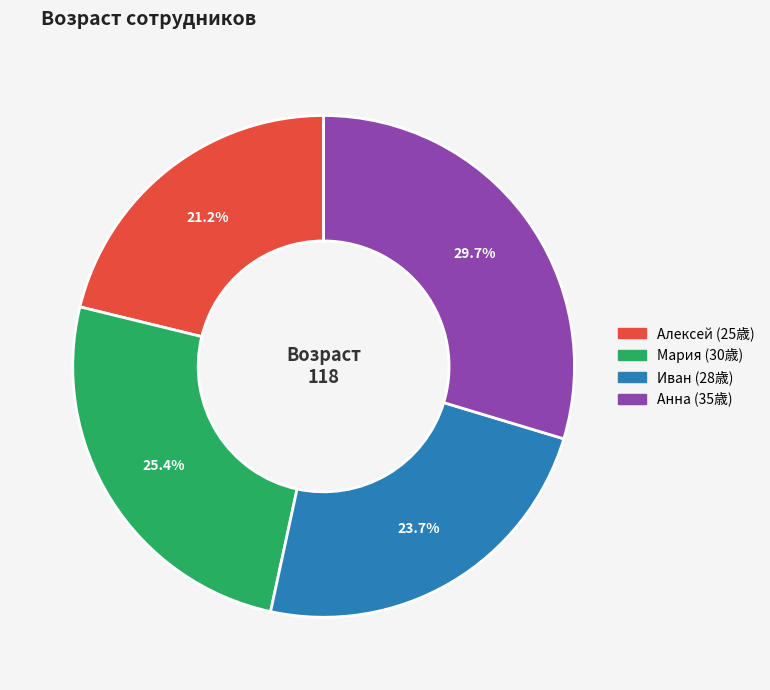

To the nearest percent, what portion does Мария represent?

25%